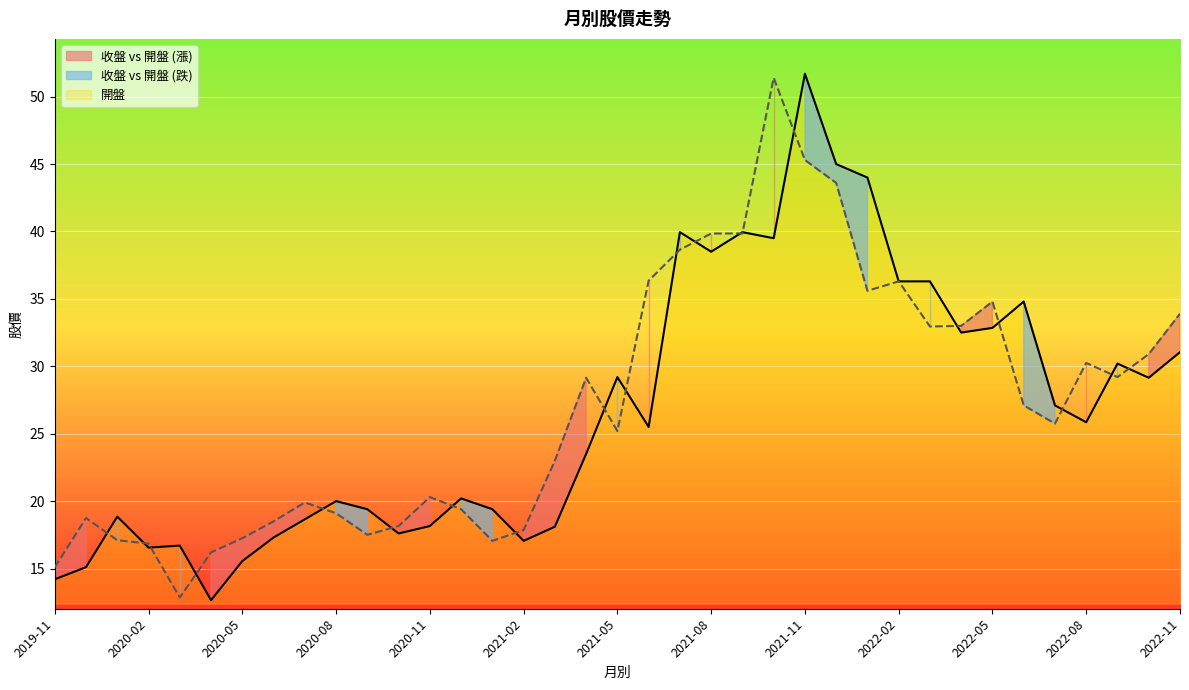

True or false: 開盤 has a value of 31.7 at 2020-11.

False